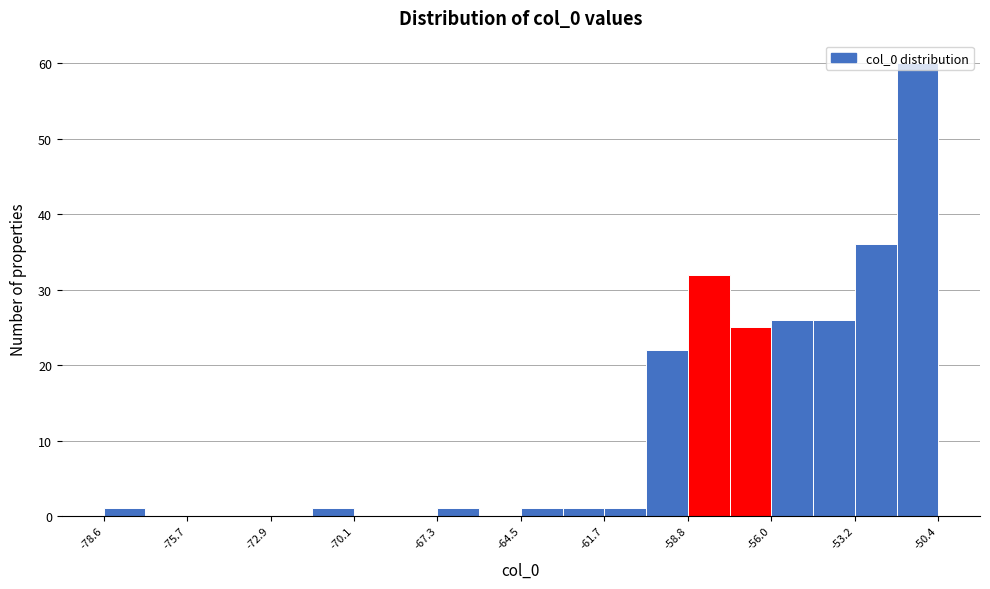

Read against the x-axis, roughly where is the centre of the tallest bar?

-51.0